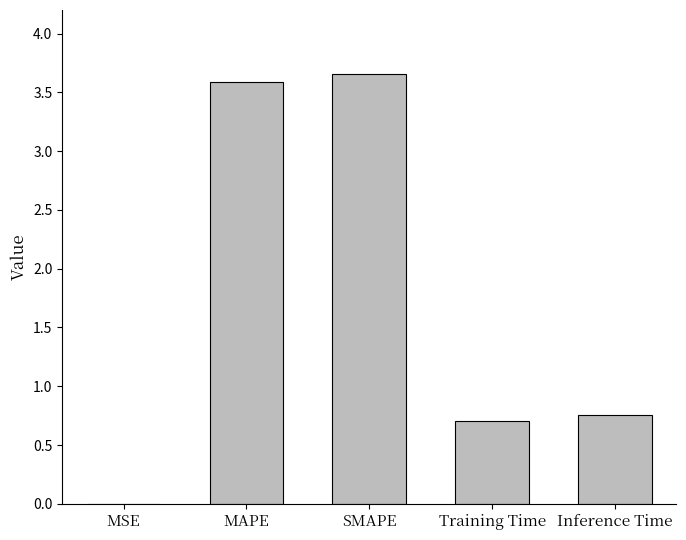

The value at Training Time is 1.2. True or false?

False